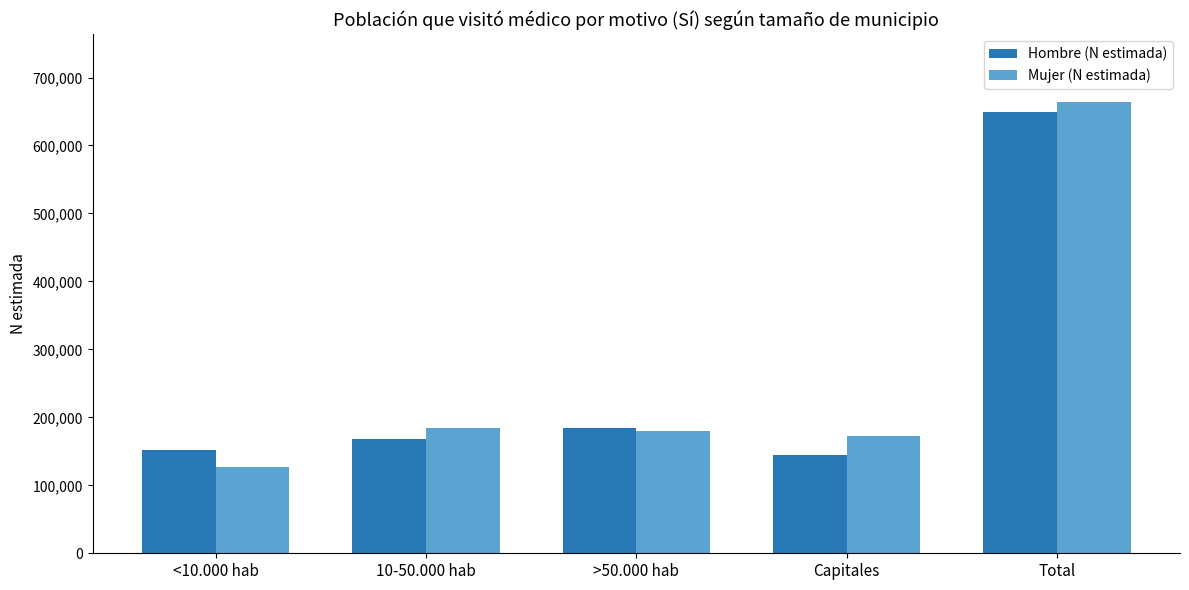

At which label does Mujer (N estimada) reach its minimum?

<10.000 hab